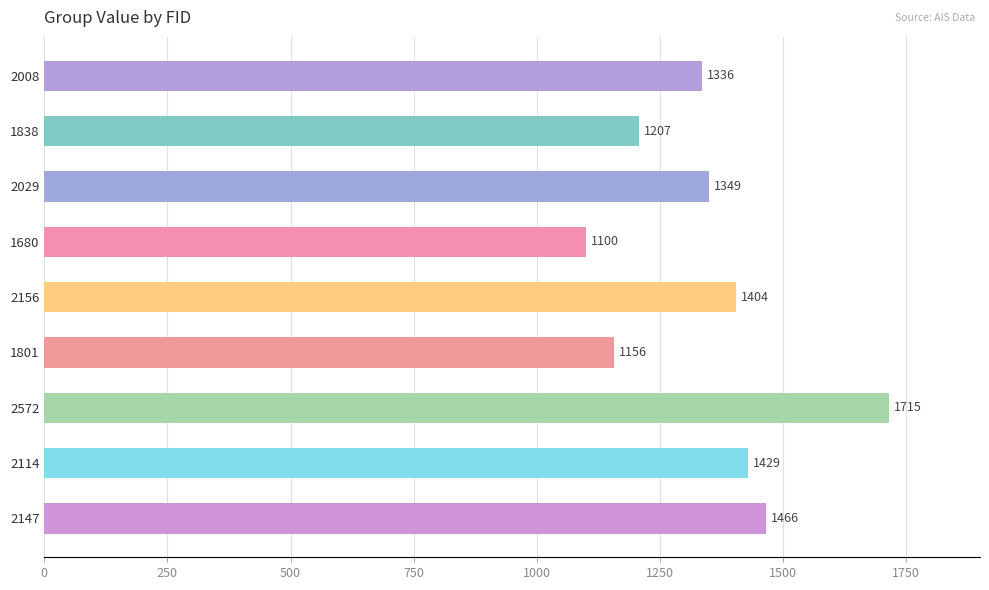

What is the maximum value shown in the chart?

1715